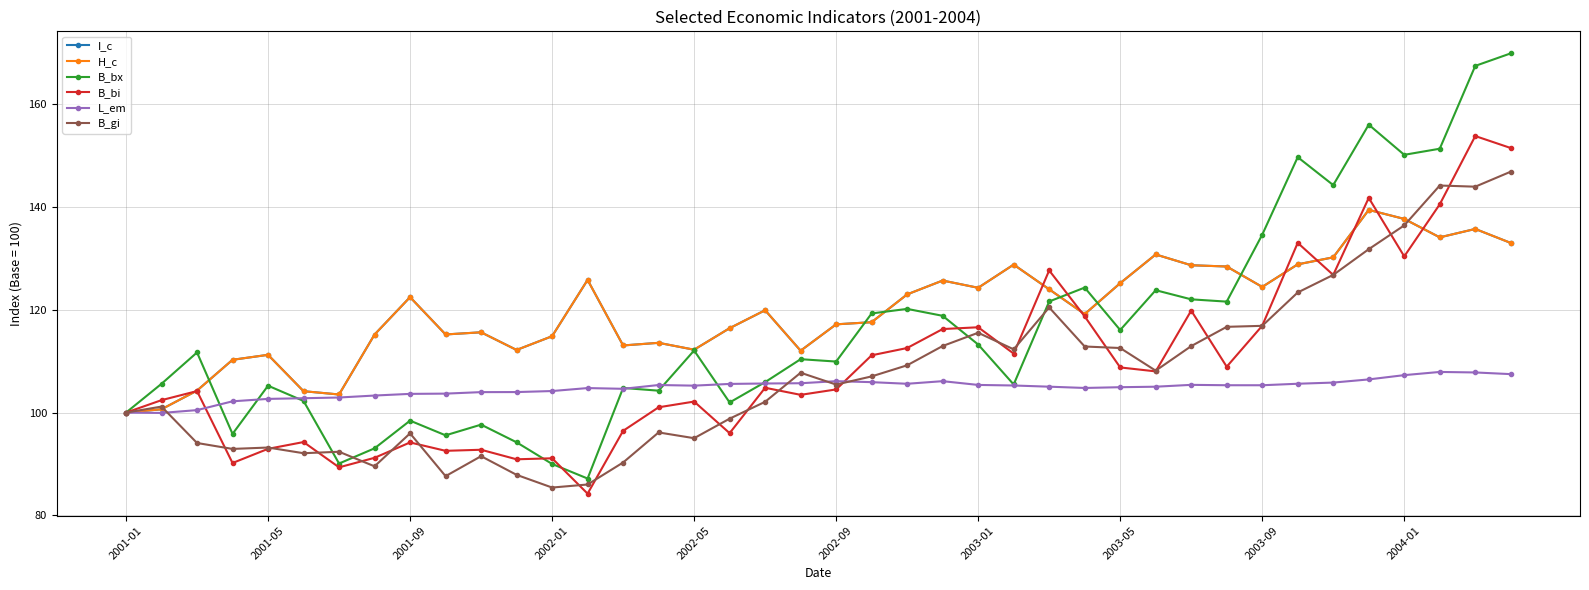

True or false: B_bx and L_em cross at least once.

True